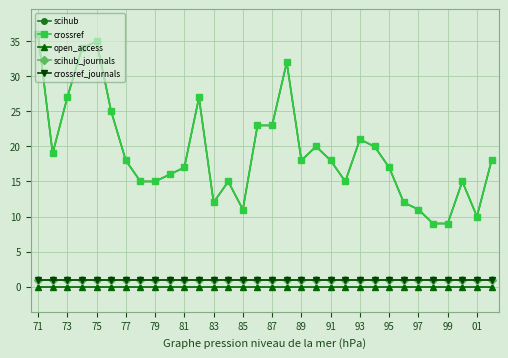

What is the lowest value of the crossref series?

9